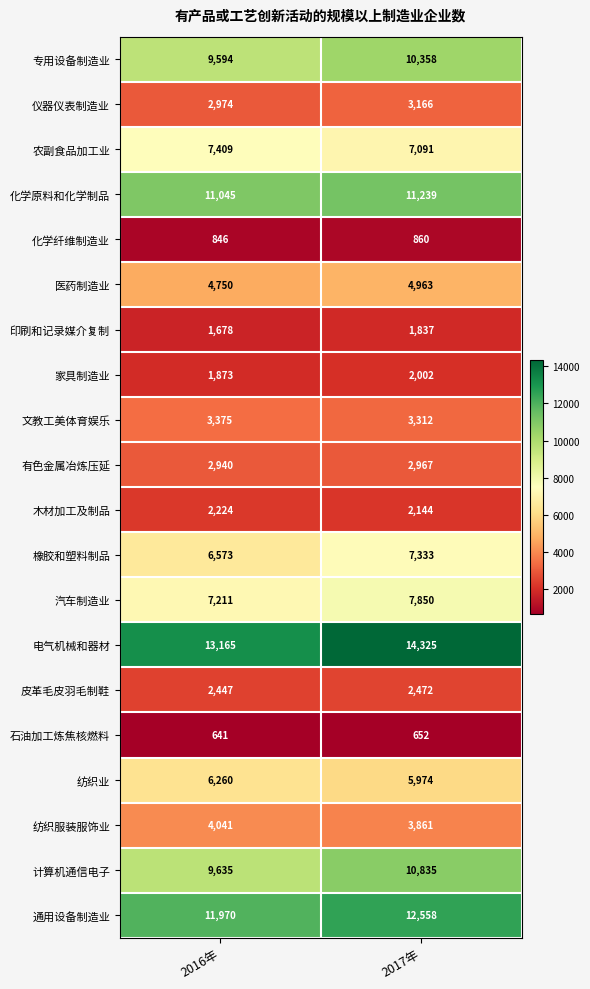

Is it true that 有色金属冶炼压延 equals 2967 at 2017年?

True